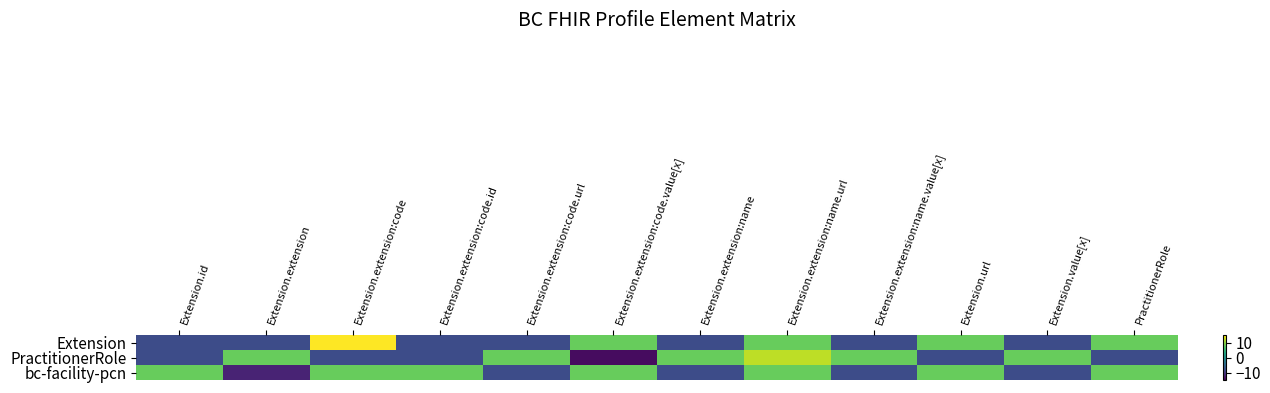

At which category is the sum across all series the highest?

Extension.extension:name.url